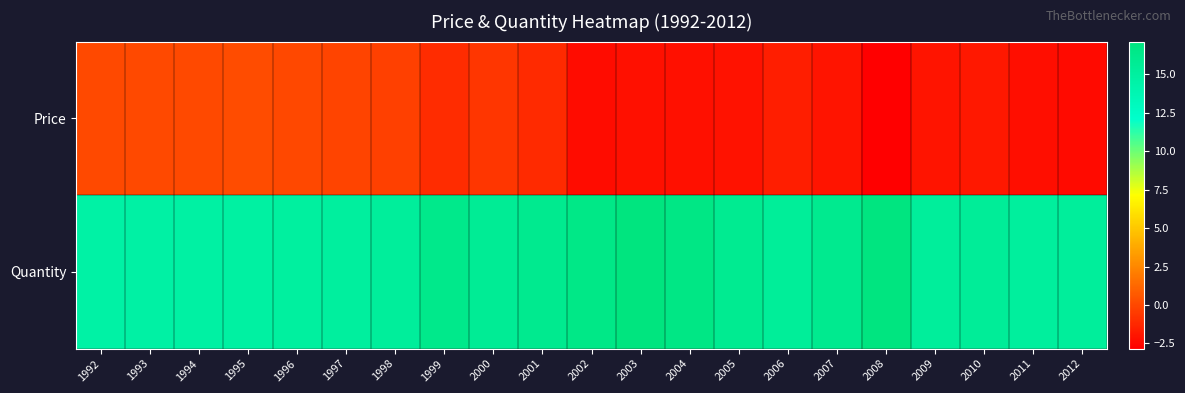

What is the minimum value shown in the chart?

-2.8